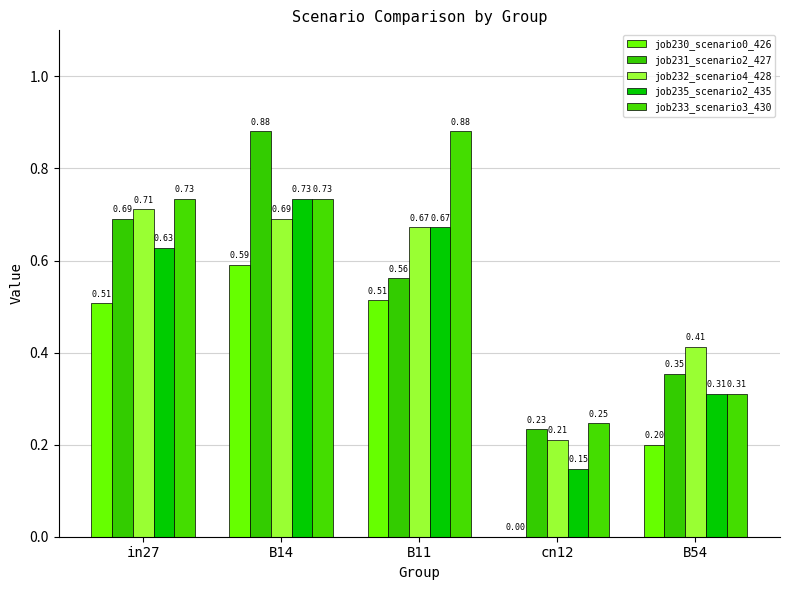

What is the maximum value for job232_scenario4_428?

0.7